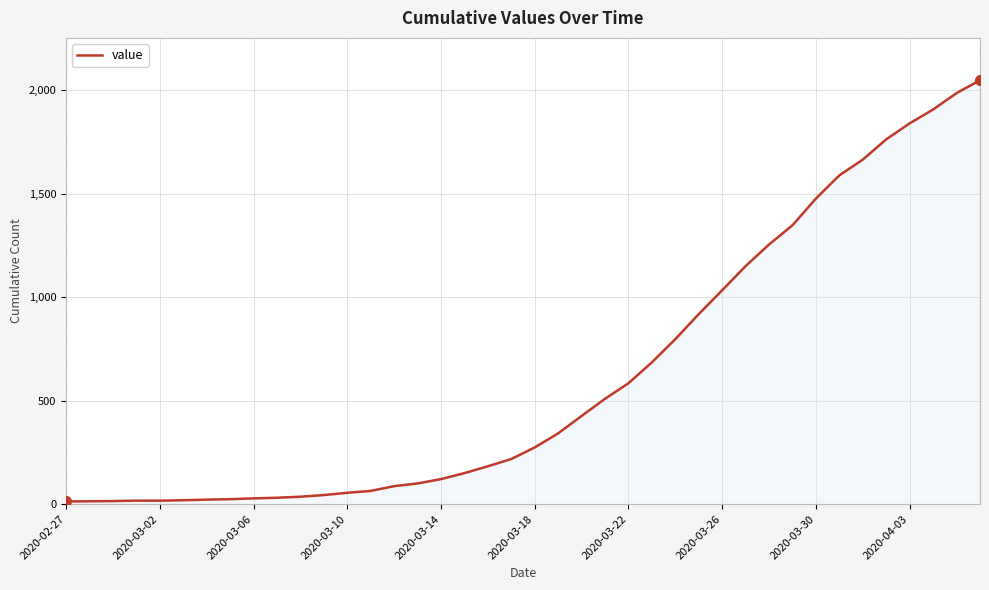

What is the difference between the maximum and minimum values?

2034